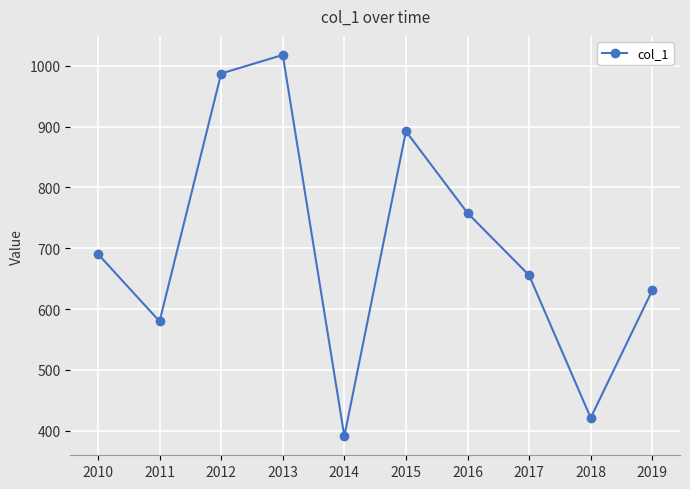

Where does the data first go above 690?

2010